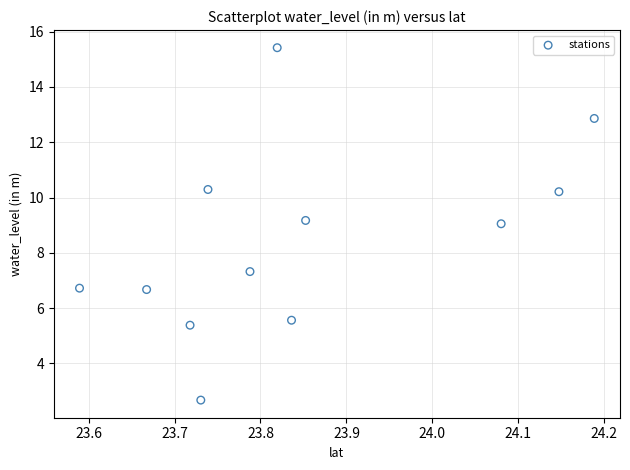

What is the average Y value?

8.4